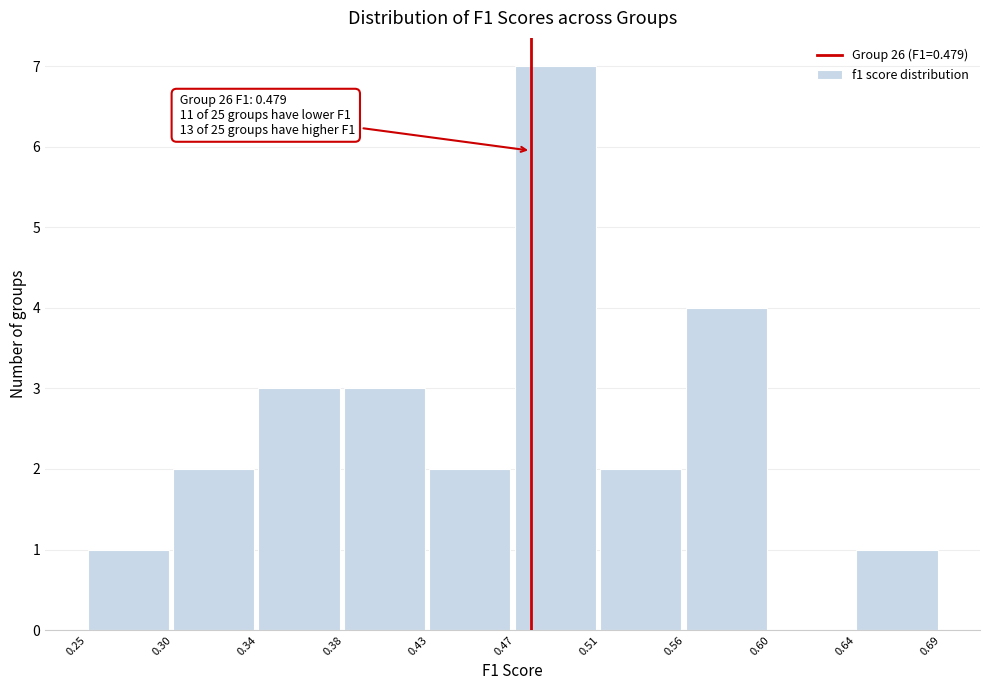

Over which range of the x-axis is the bar tallest?

0.47 to 0.51